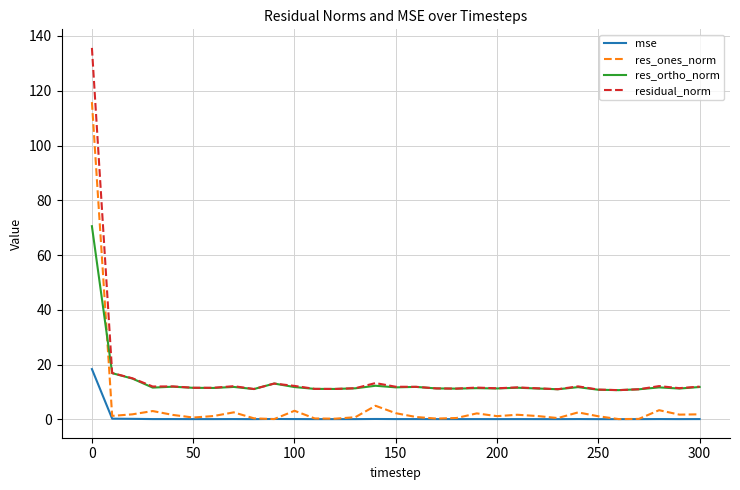

In mse, how many points are higher than both neighbors (excluding endpoints)?

8